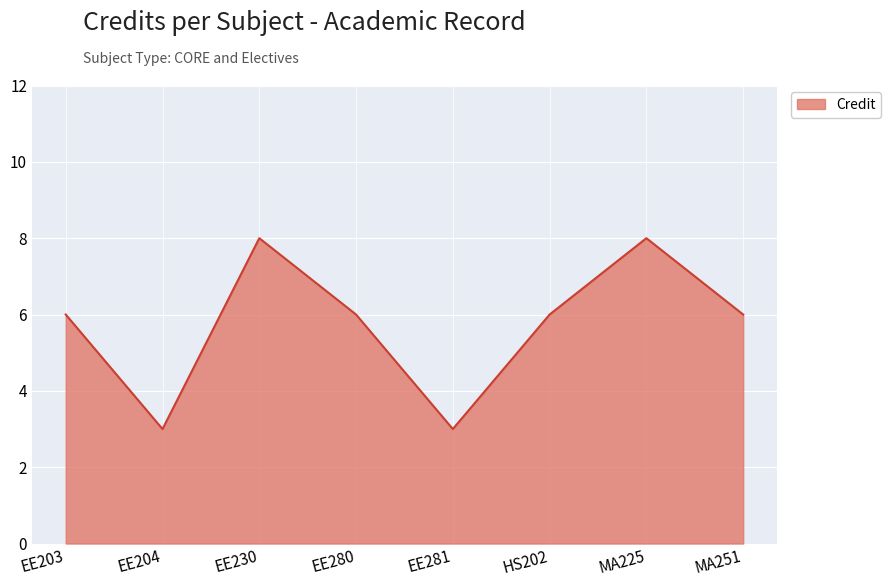

Reading left to right, list all the values displayed in this chart.

EE203=6	EE204=3	EE230=8	EE280=6	EE281=3	HS202=6	MA225=8	MA251=6